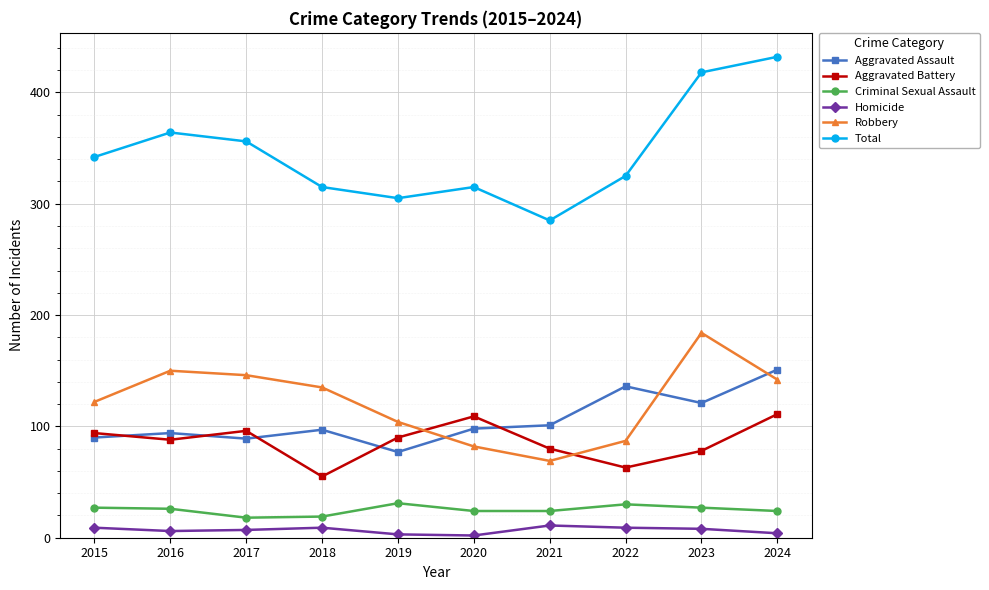

What is the maximum value for Criminal Sexual Assault?

31